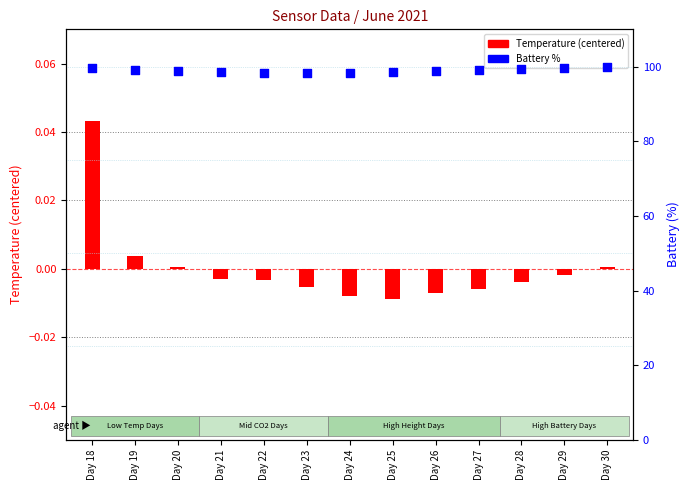

What is the total value across all series at Day 26?

98.9